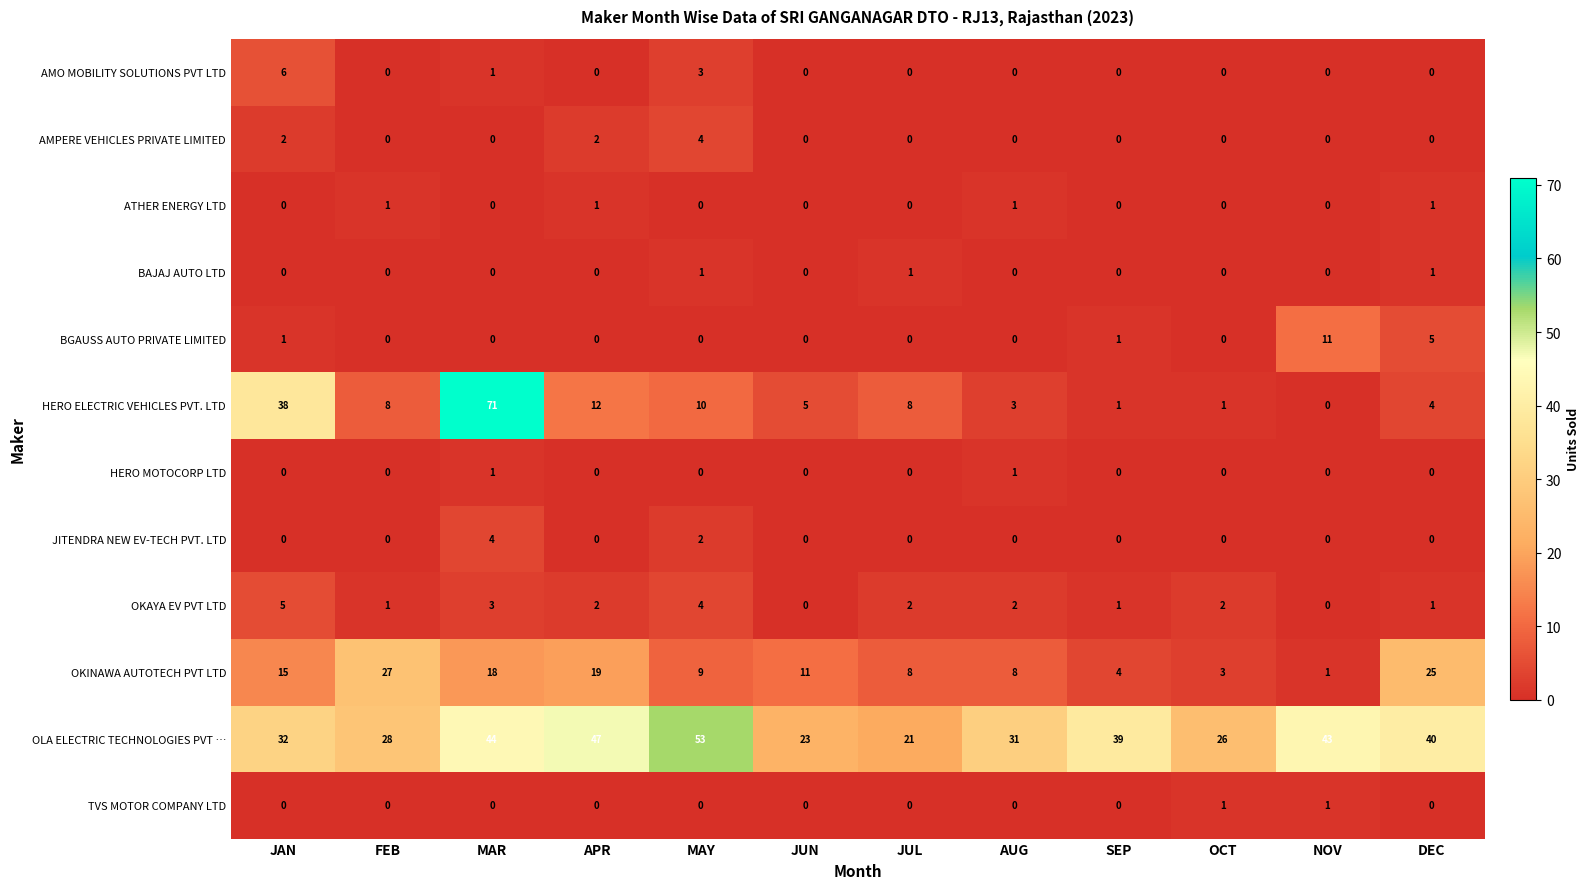

What is the spread (max minus min) of values at JUN?

23